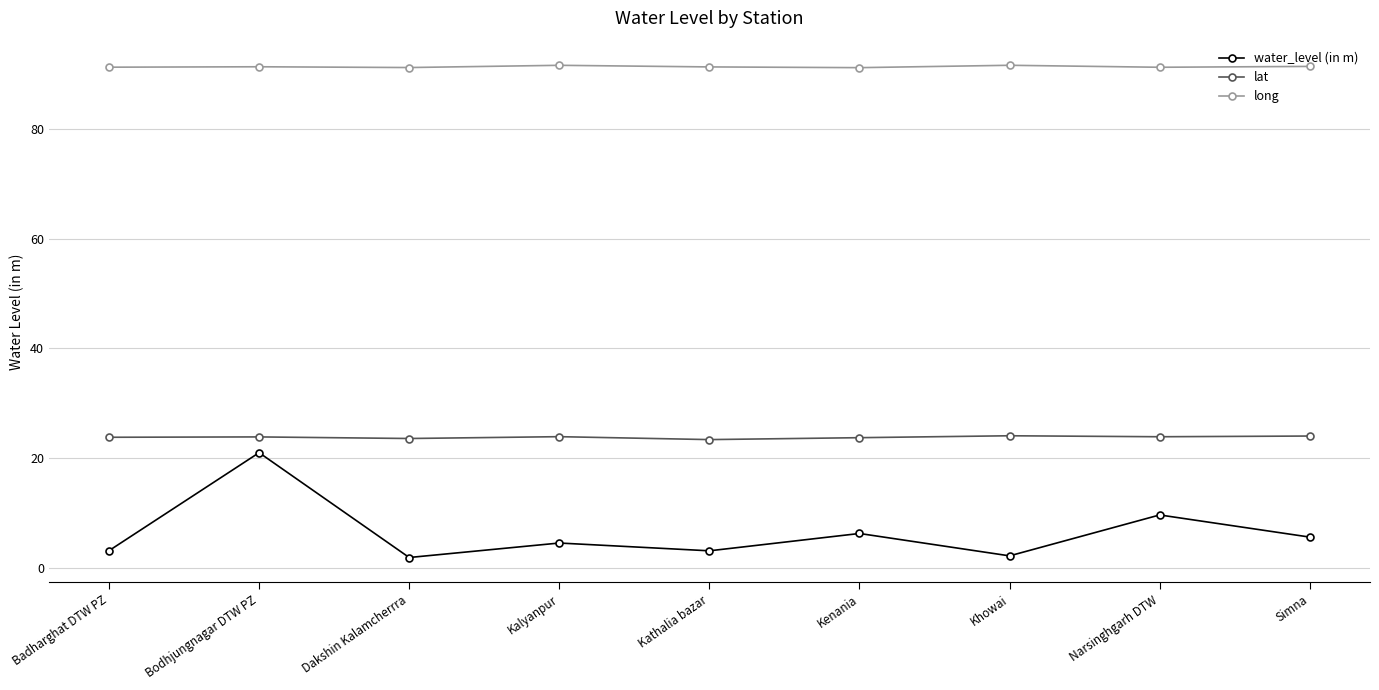

Rank the series at Kenania from highest to lowest value.

long, lat, water_level (in m)